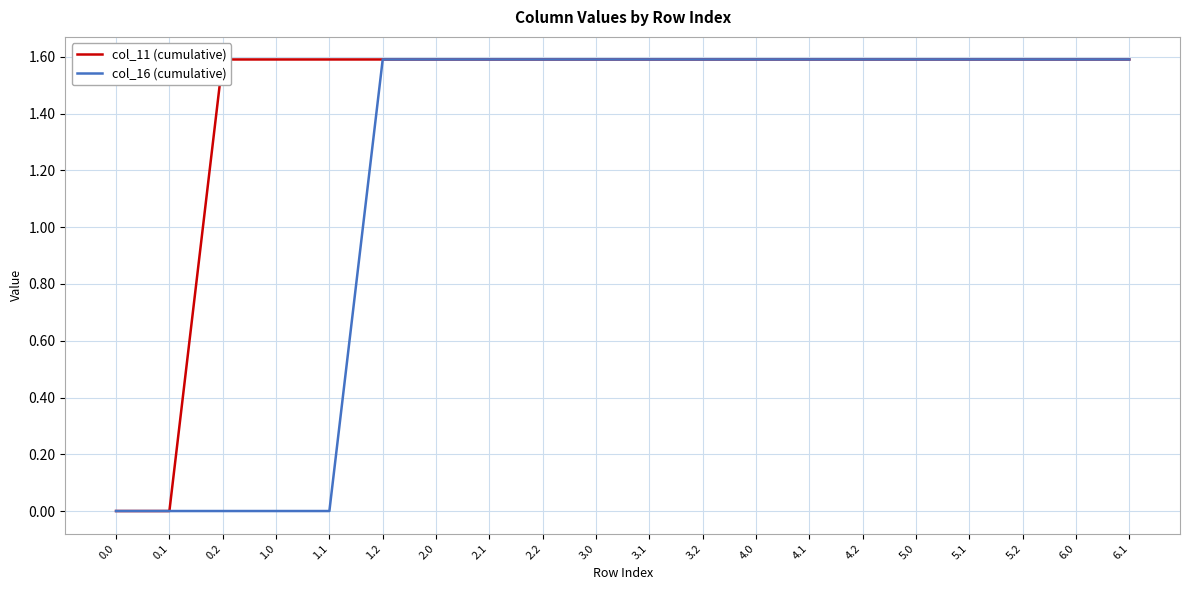

True or false: col_16 (cumulative) and col_11 (cumulative) cross at least once.

False